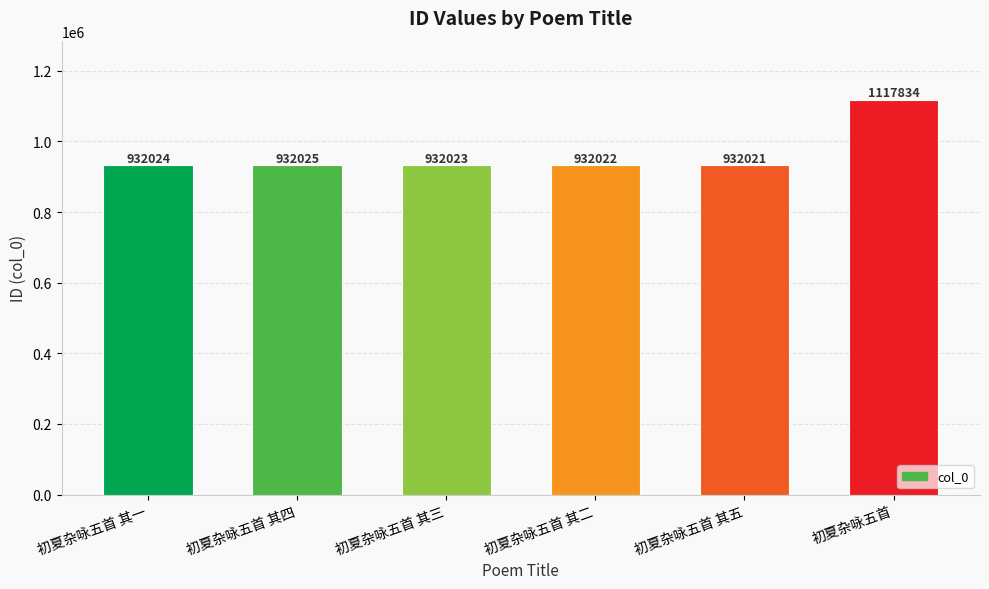

Is it true that the value at 初夏杂咏五首 其二 is 200149?

False